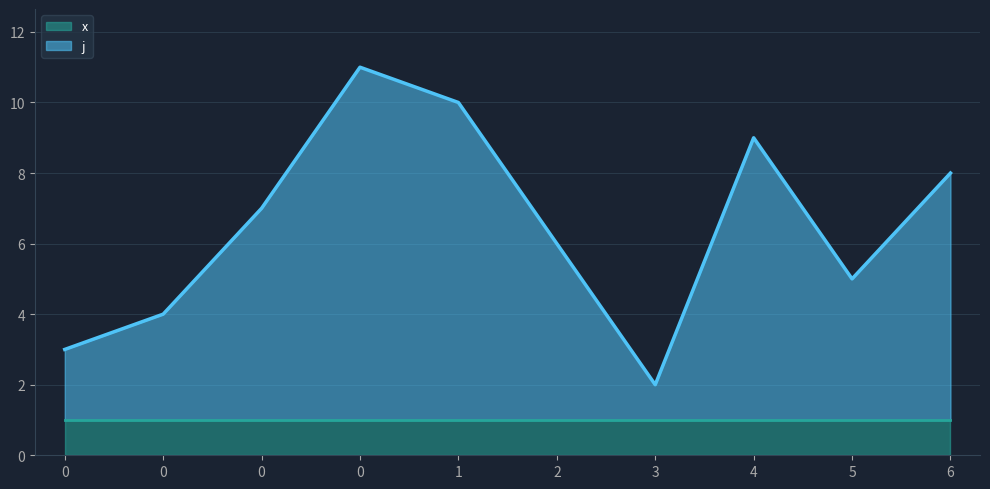

How many values are below 7?

5